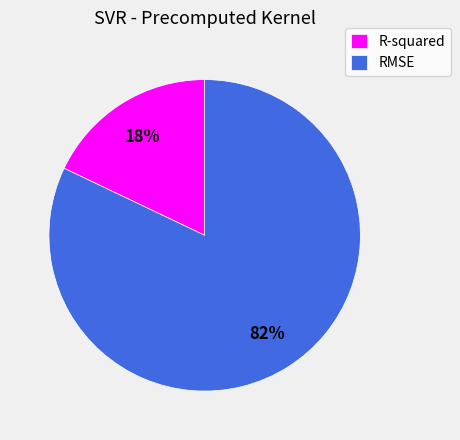

Between RMSE and R-squared, which is larger?

RMSE